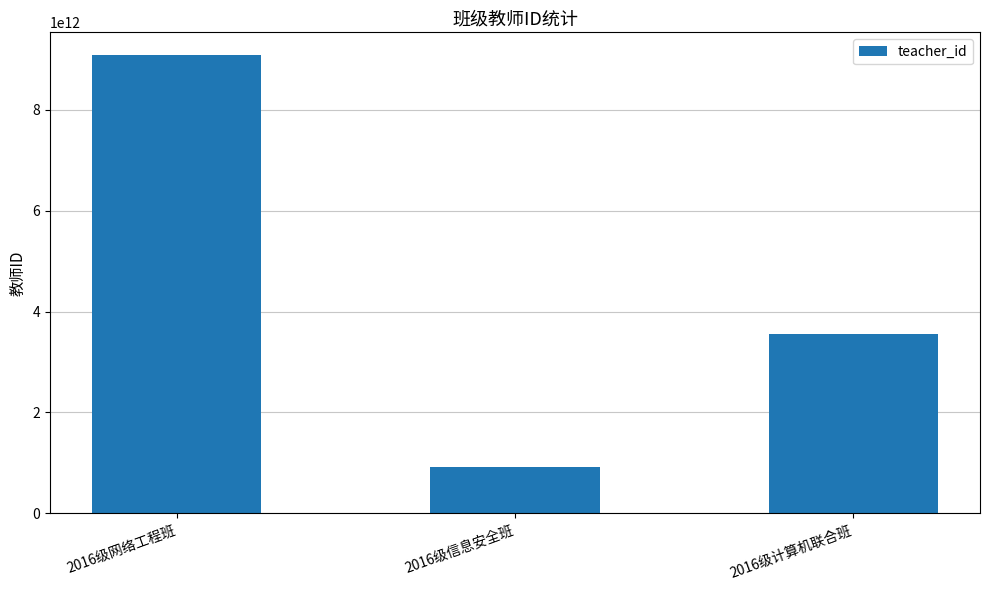

What is the maximum value shown in the chart?

9081283712368